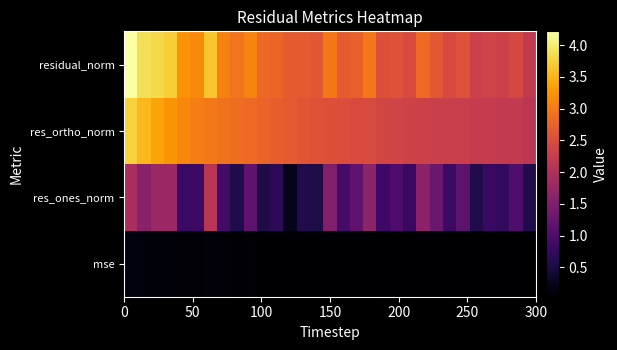

Reading right to left, extract all data points from this chart.

mse: 0.0	0.0	0.0	0.0	0.0	0.1	0.0	0.1	0.1	0.1	0.1	0.1	0.1	0.1	0.1	0.1	0.1	0.1	0.1	0.1	0.1	0.1	0.1	0.1	0.1	0.1	0.1	0.1	0.1	0.1	0.1
res_ones_norm: 0.6	1.0	0.7	0.8	0.6	1.2	0.8	1.3	1.6	0.8	1.0	0.8	1.7	1.2	0.9	1.5	0.5	0.6	0.2	0.7	0.5	1.2	0.6	0.9	2.1	0.8	0.8	1.8	1.8	1.6	1.9
res_ortho_norm: 2.1	2.2	2.2	2.2	2.2	2.3	2.3	2.3	2.3	2.3	2.4	2.4	2.5	2.5	2.5	2.5	2.6	2.6	2.7	2.7	2.8	2.8	2.9	2.9	3.0	3.0	3.1	3.2	3.4	3.5	3.7
residual_norm: 2.2	2.4	2.3	2.4	2.3	2.6	2.4	2.6	2.8	2.5	2.6	2.5	3.0	2.7	2.7	3.0	2.6	2.7	2.7	2.8	2.8	3.1	2.9	3.1	3.7	3.1	3.2	3.7	3.8	3.9	4.2